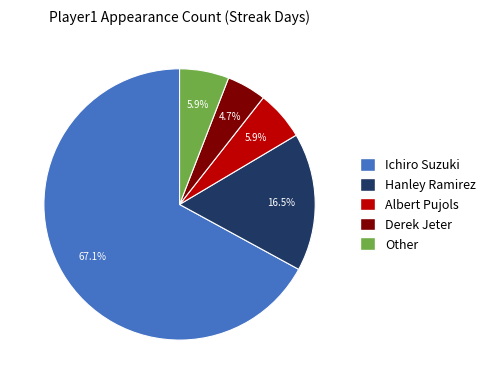

To the nearest percent, what is the average slice percentage?

20%